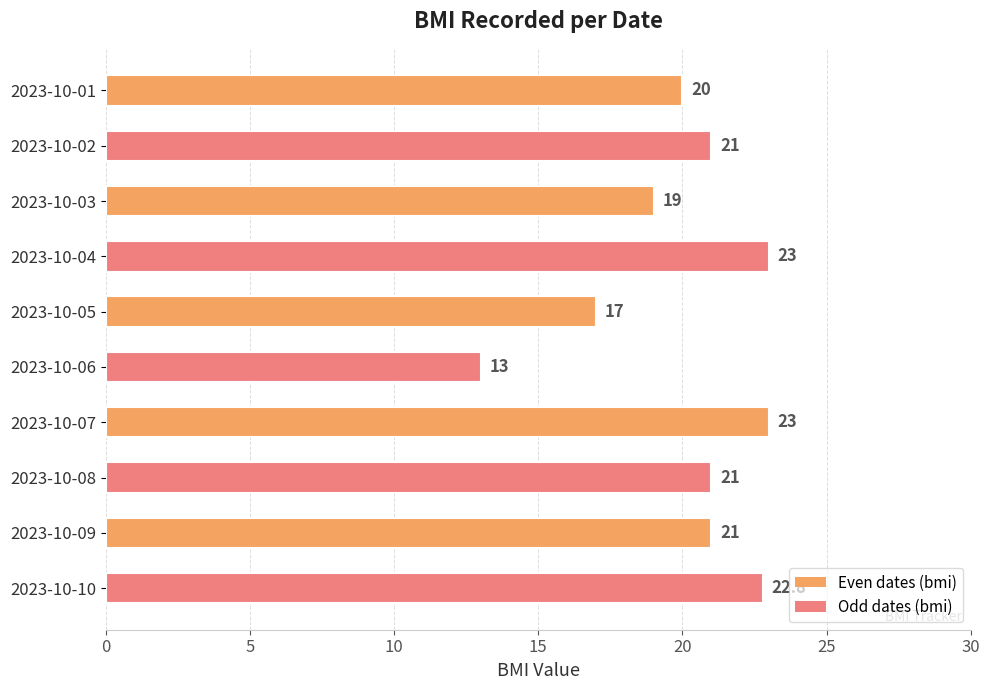

What is the change in value from 2023-10-07 to 2023-10-09?

-2.0